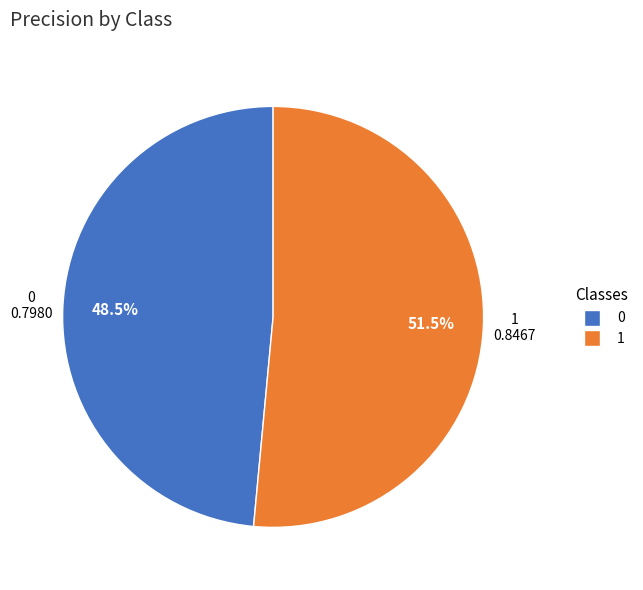

Rank the categories by value from highest to lowest.

1, 0